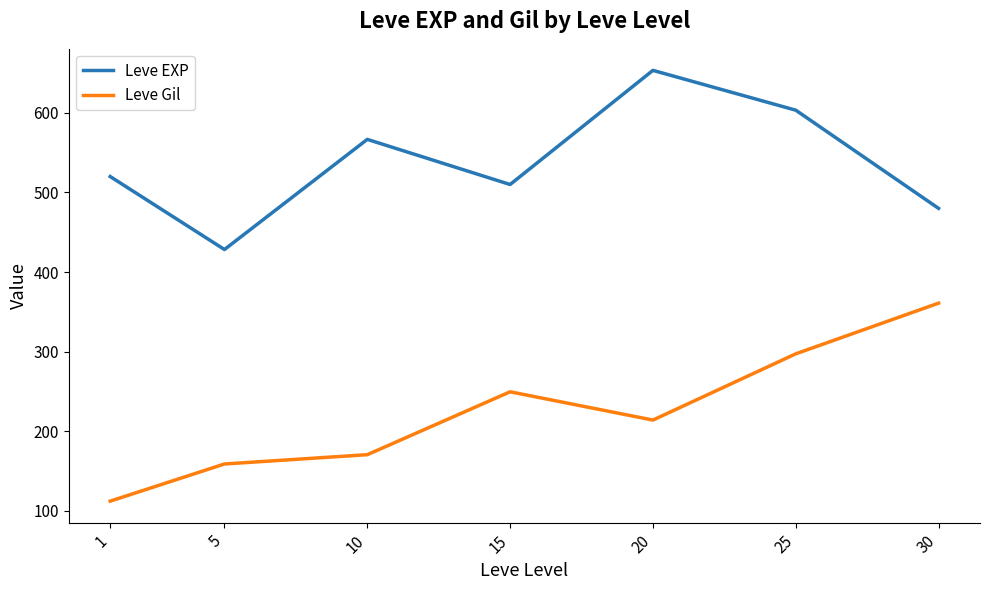

True or false: Leve Gil and Leve EXP intersect in this chart.

False